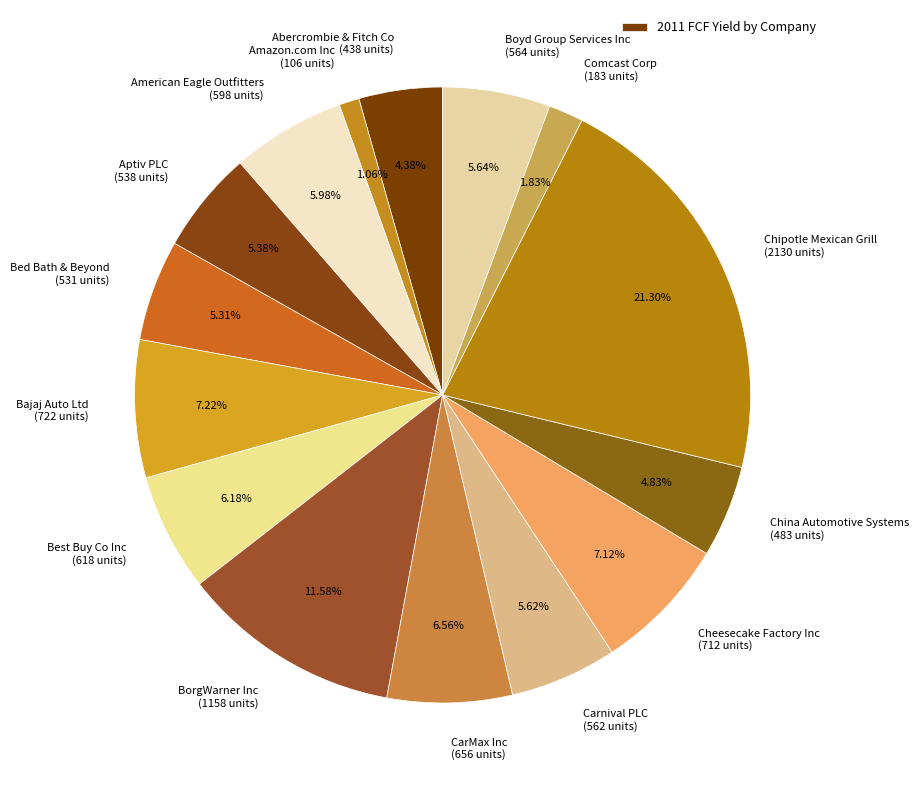

Which category has the biggest portion of the pie?

Chipotle Mexican Grill